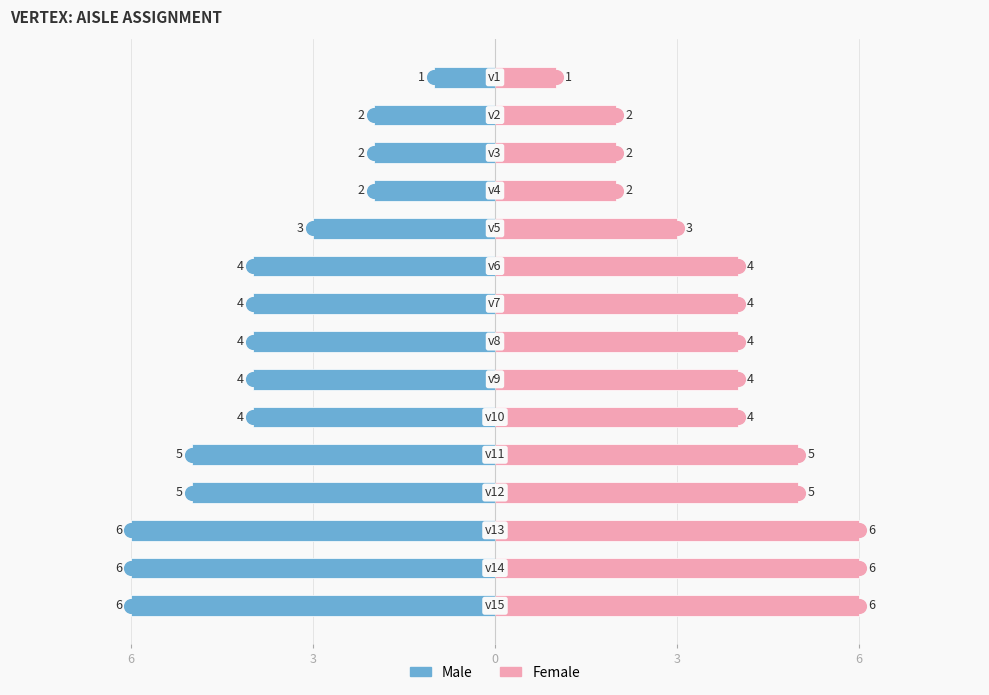

How many distinct data groups are displayed?

2